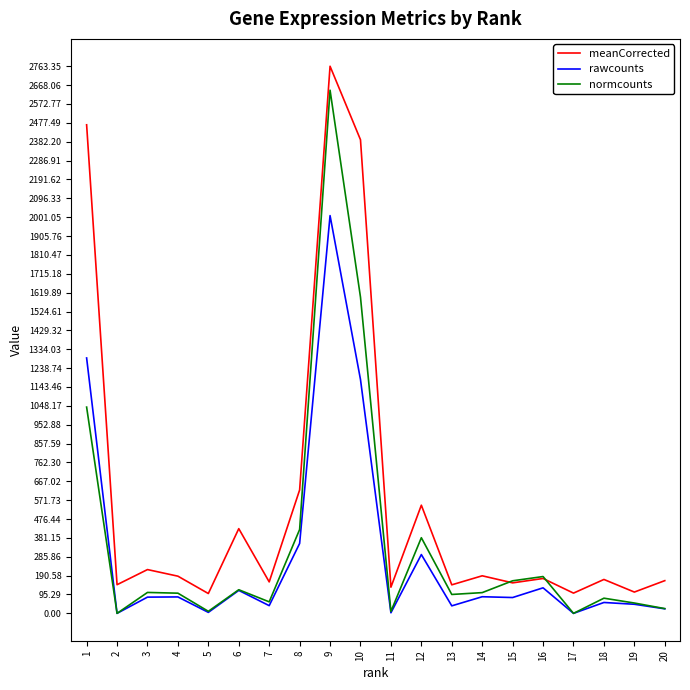

What is the spread (max minus min) of values at 5?

95.2